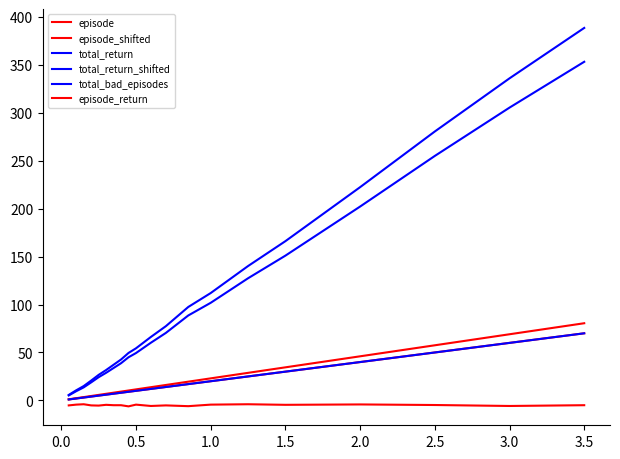

Does the chart display data point markers on the line(s)?

No